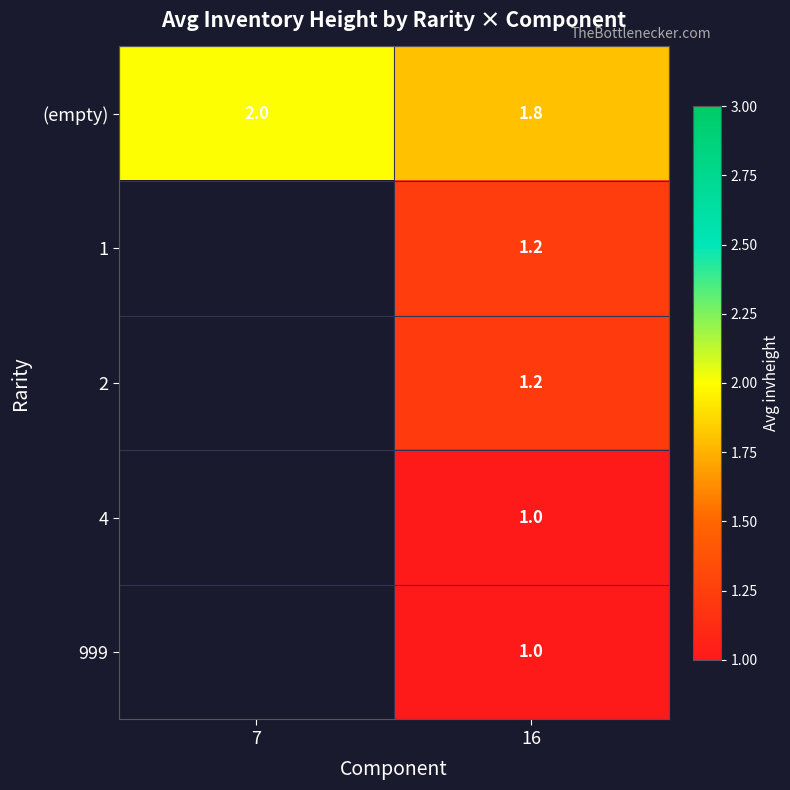

What is the highest value of the (empty) series?

2.0